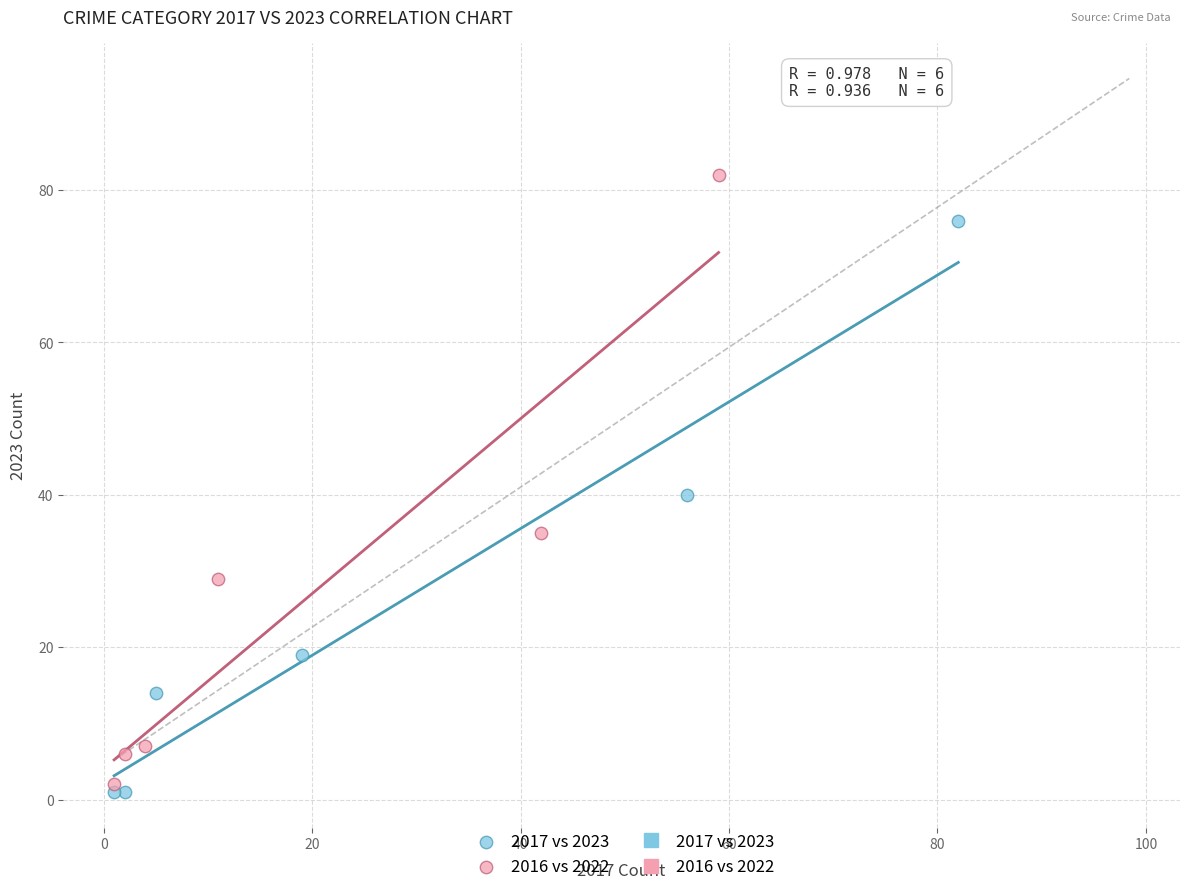

Which series contains the highest Y value?

2016 vs 2022